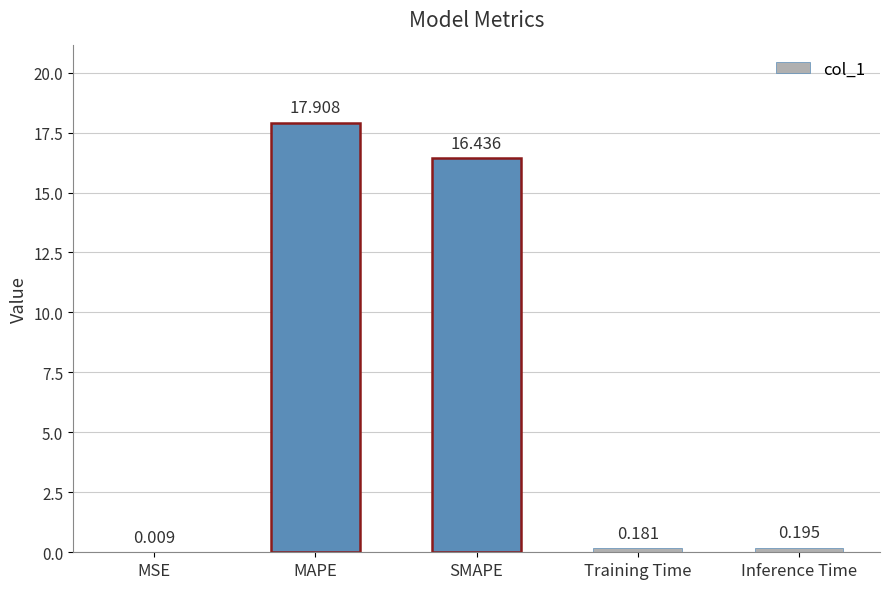

What is the greatest value displayed?

17.9